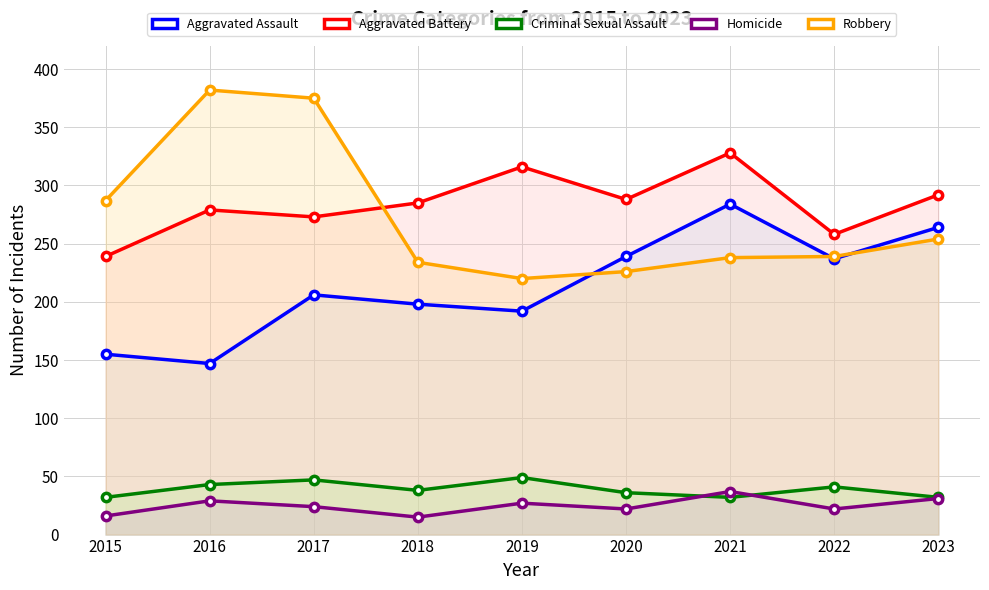

What is the sum of all Aggravated Assault values?

1922